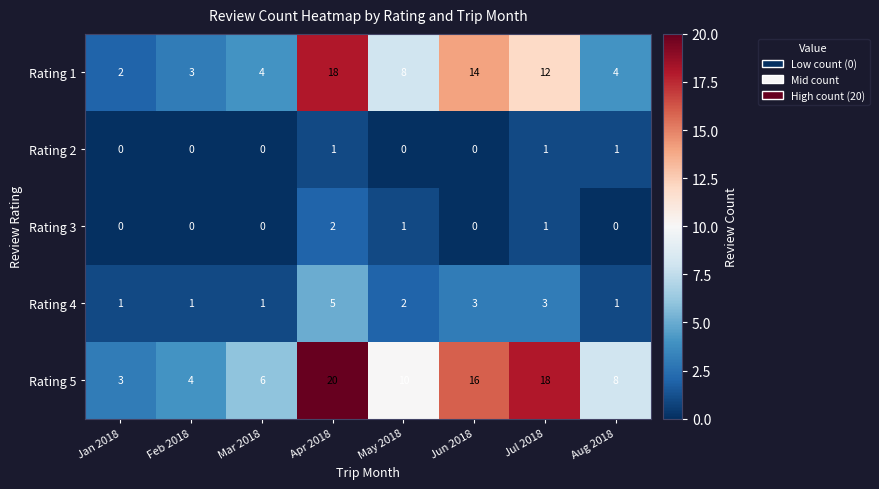

How many series are shown in this chart?

5